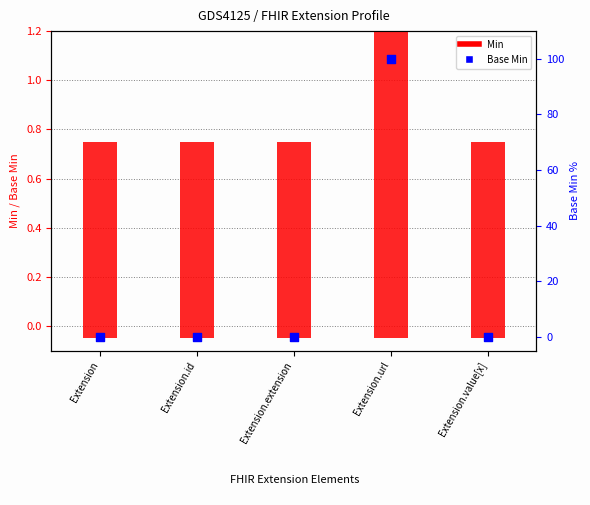

Is the value of Min at Extension.extension greater than the value of Base Min at Extension?

Yes